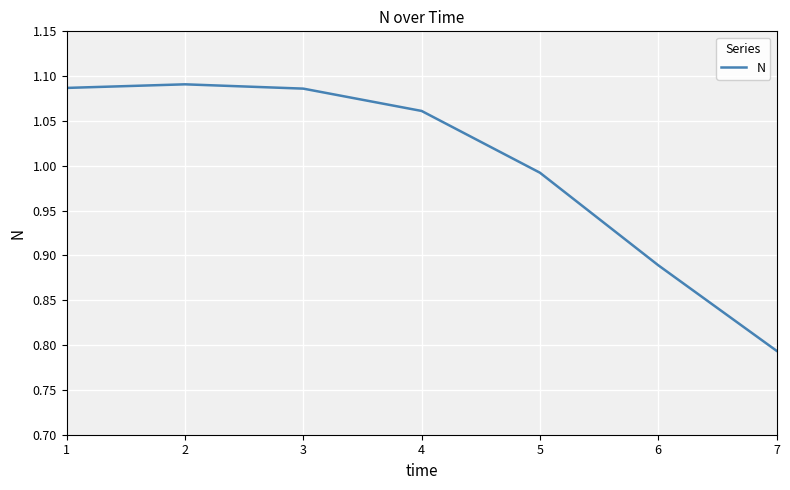

What is the difference between the second highest and minimum values?

0.3